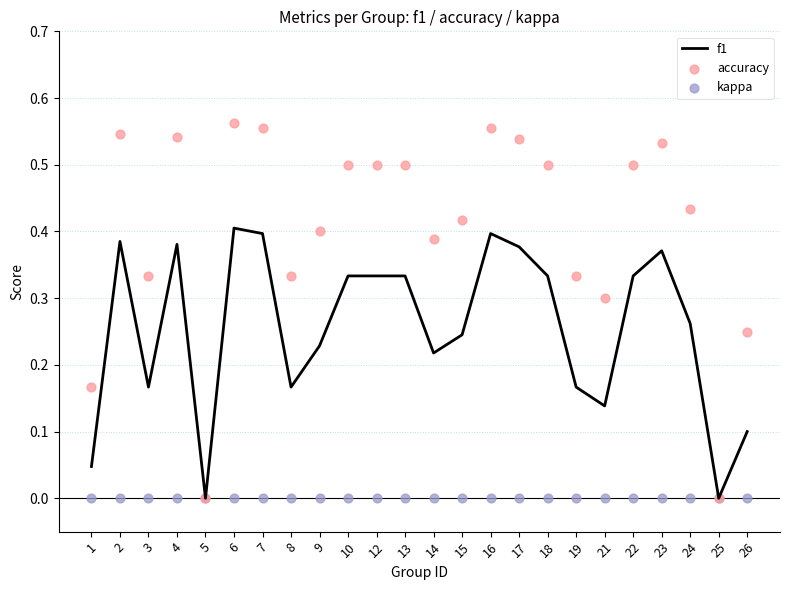

Which series has the widest spread of Y values?

accuracy